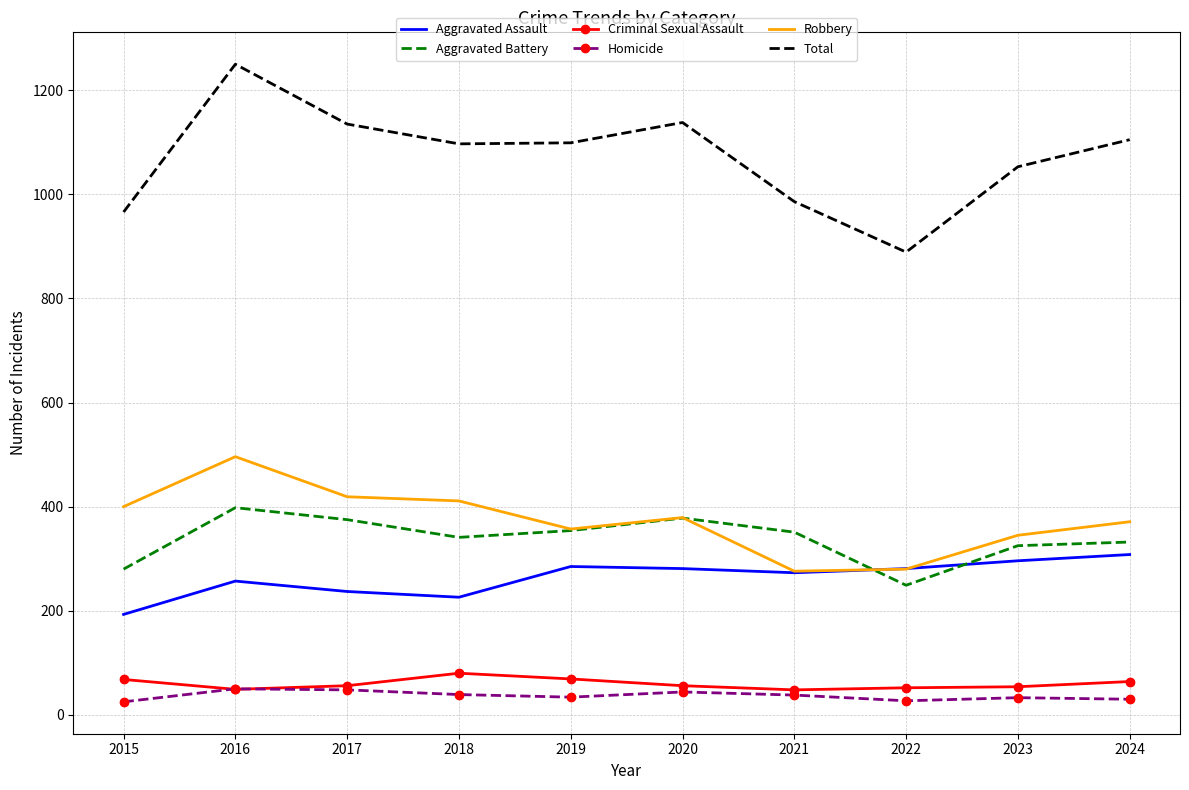

At which category is the sum across all series the highest?

2016